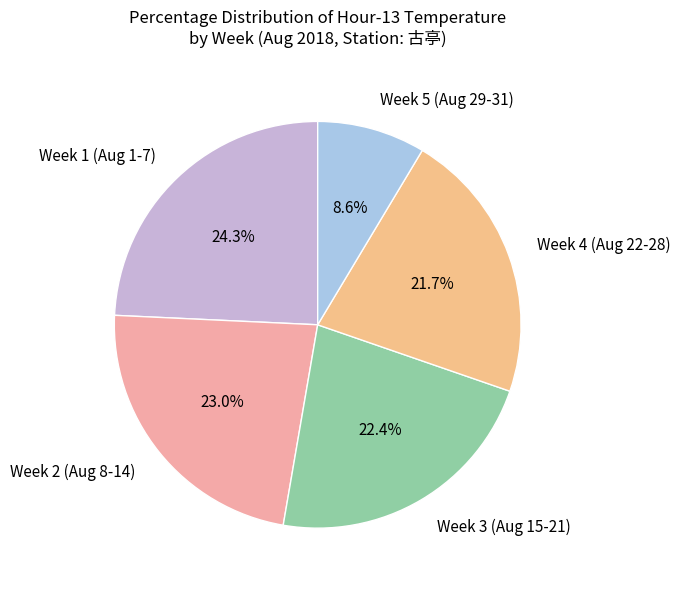

Is there a majority slice in this chart?

No